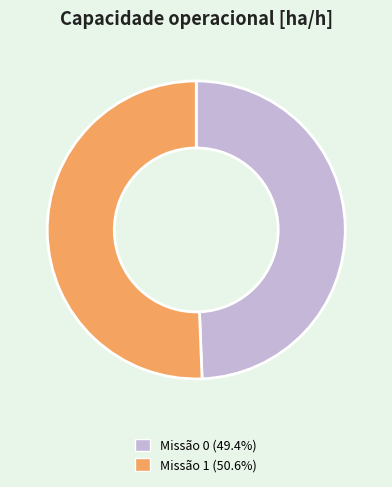

Is there a majority slice in this chart?

Yes